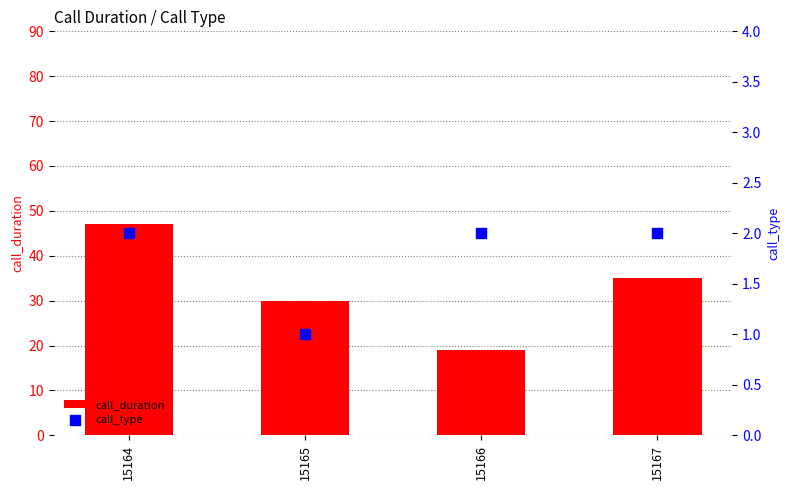

Is the value of call_type at 15165 greater than the value of call_duration at 15165?

No